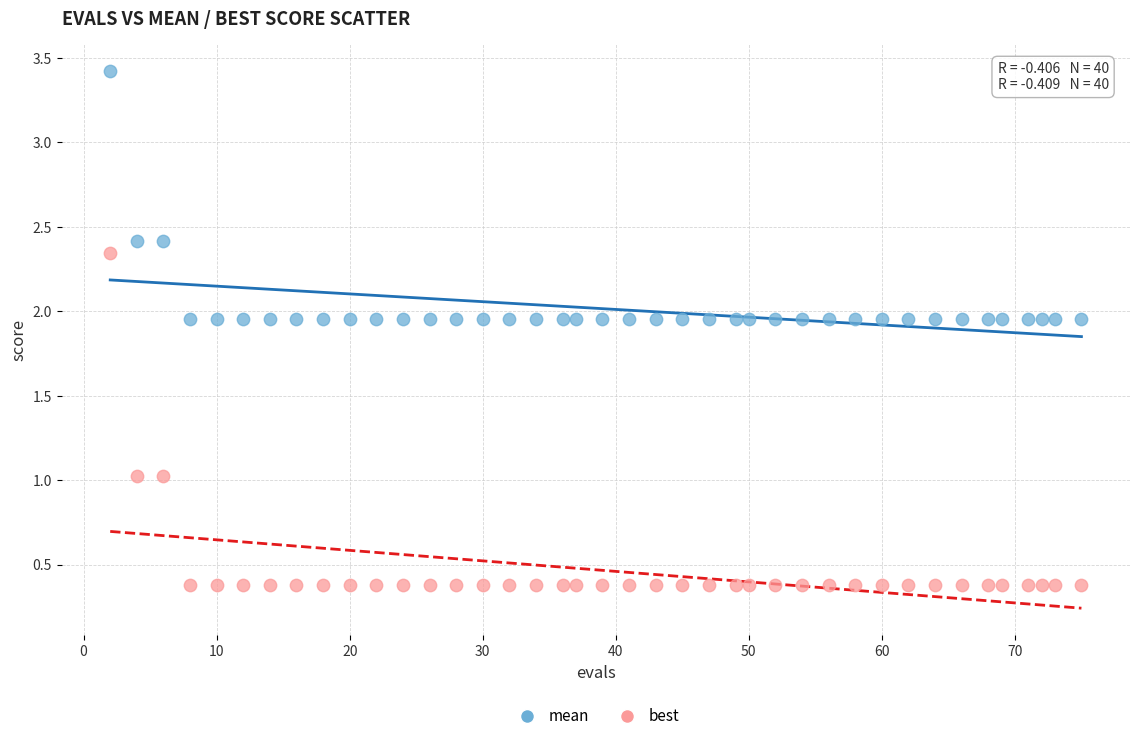

Which series has the largest Y range (max minus min)?

best